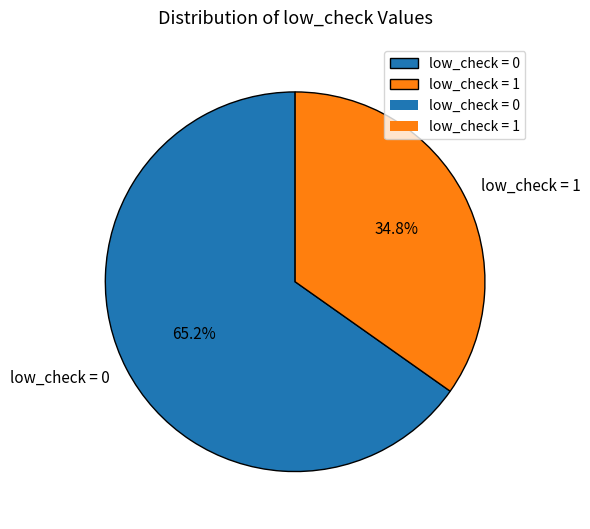

Combined, do low_check = 0 and low_check = 1 account for over 50%?

Yes